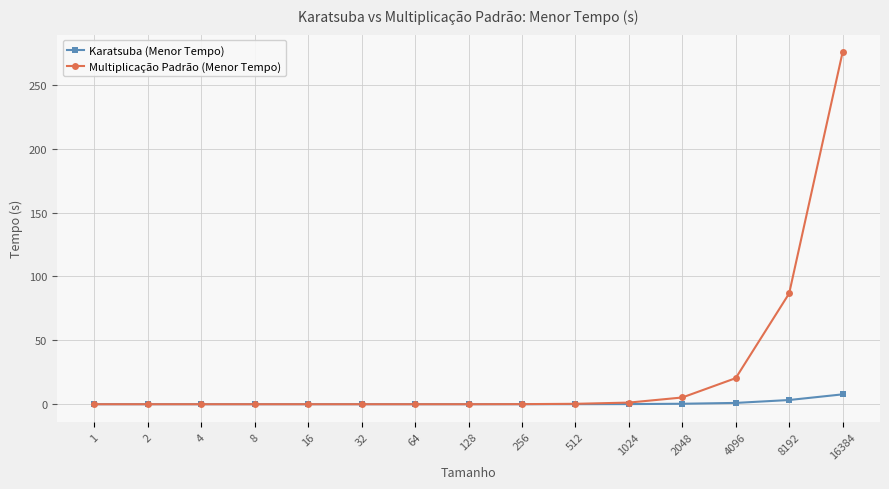

List the series in order of their overall mean, highest first.

Multiplicação Padrão (Menor Tempo), Karatsuba (Menor Tempo)